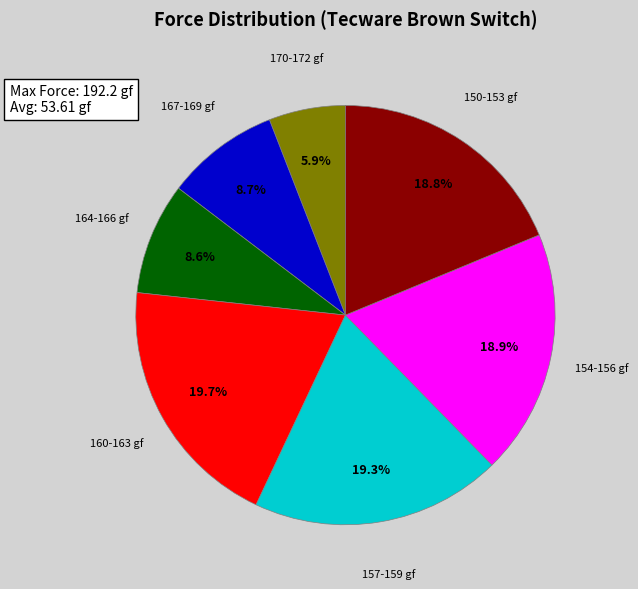

What is the ratio of the value at 157-159 gf to the value at 154-156 gf?

1.0